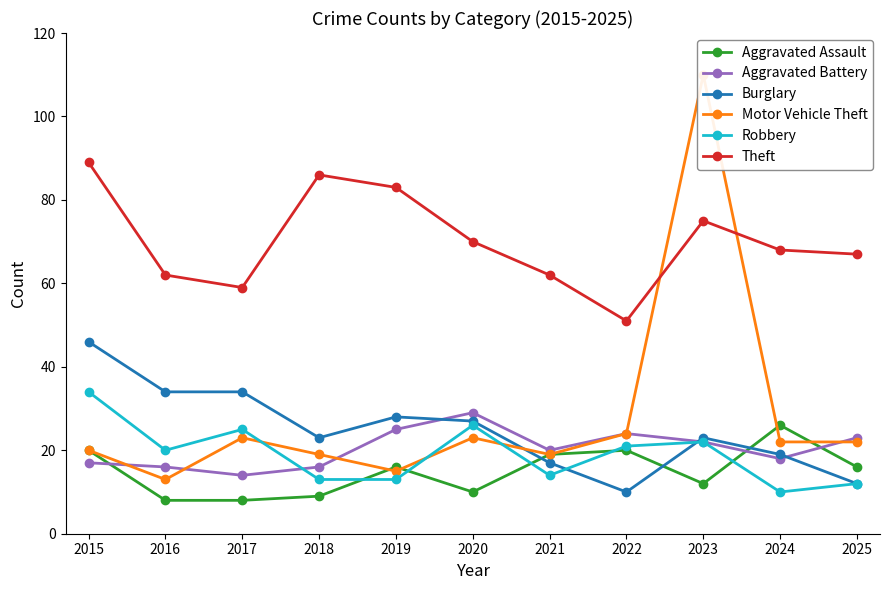

What is the difference between the Aggravated Battery values at 2023 and 2020?

7